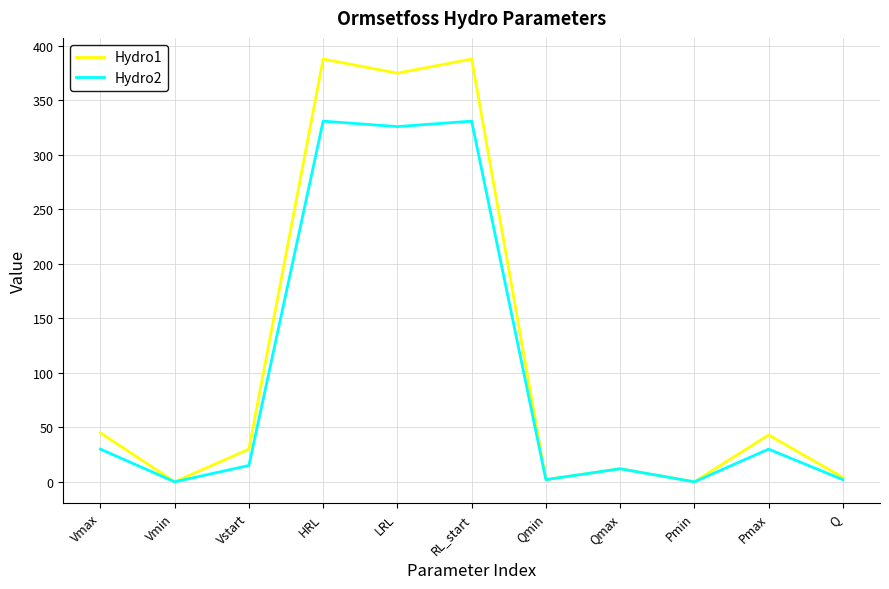

What is the maximum value shown in the chart?

388